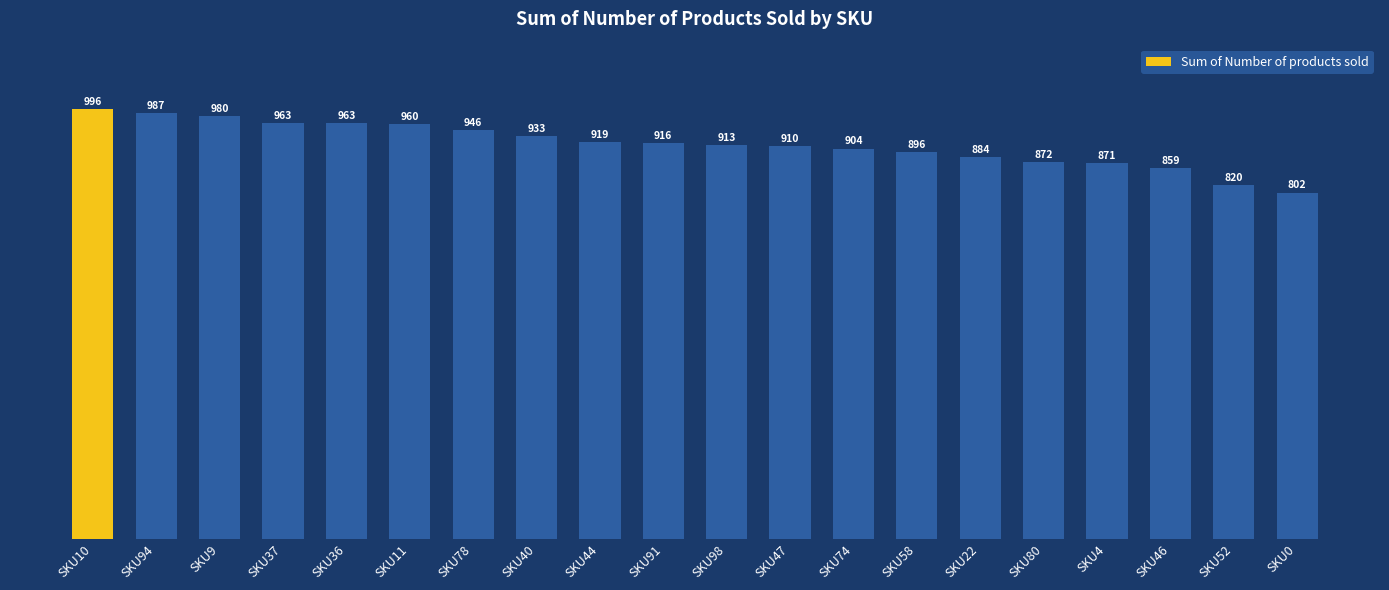

What is the value of the 19th bar from the left?

820